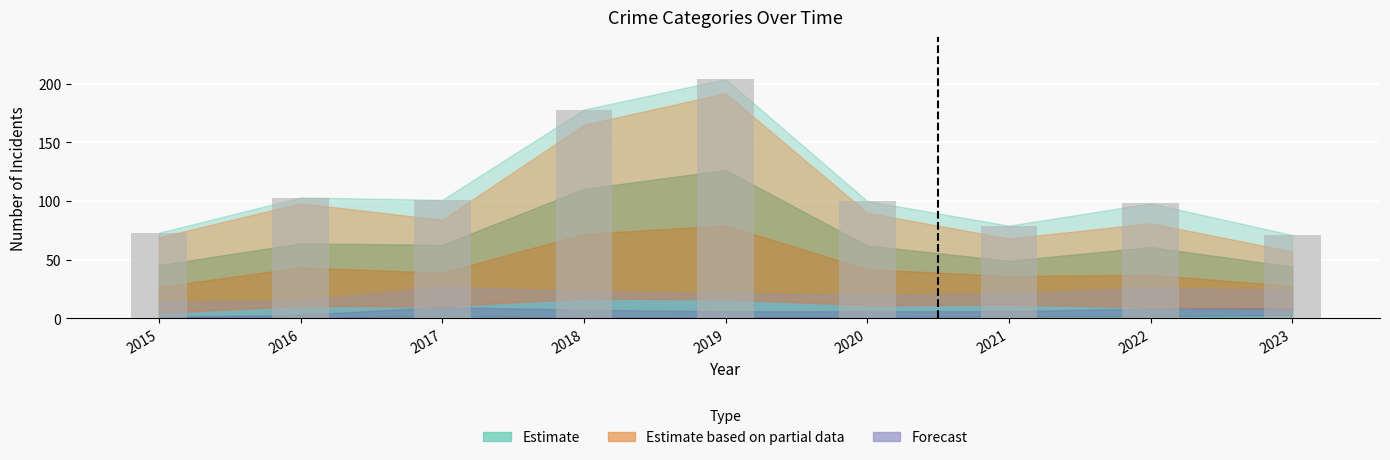

Which label corresponds to the largest value in the chart?

2019